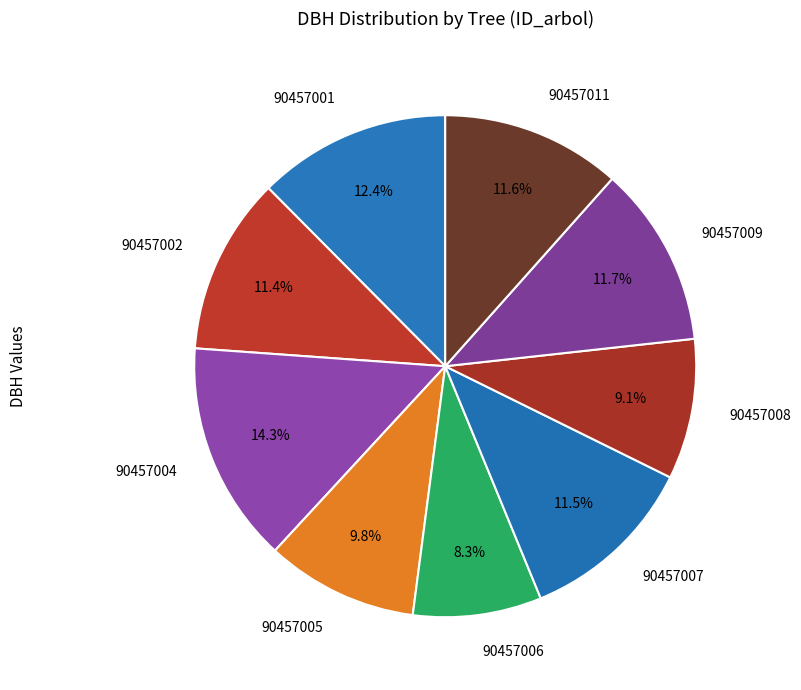

How many slices are in this pie chart?

9